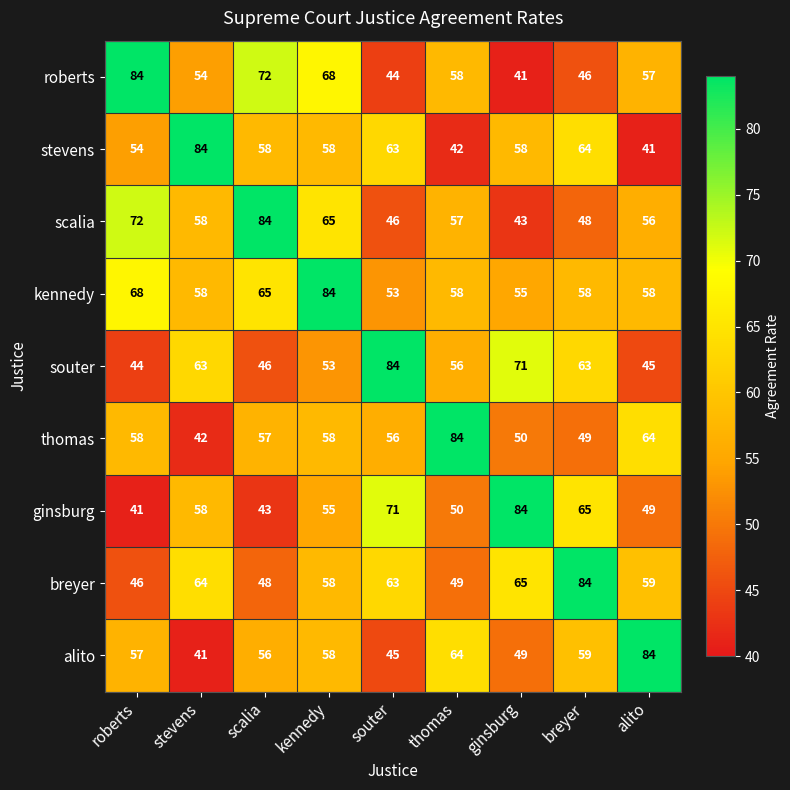

At which category is the sum across all series the highest?

kennedy